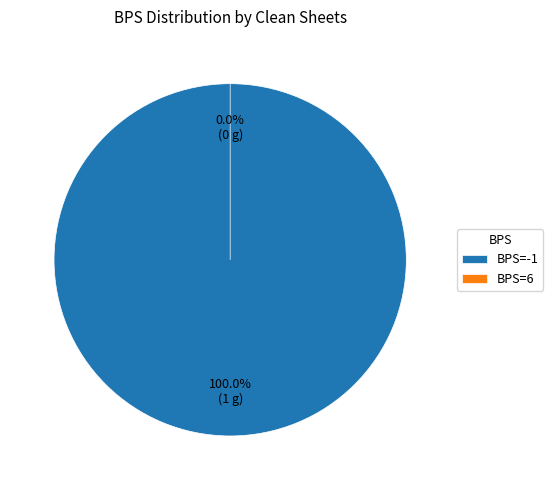

Which category has the smallest portion of the pie?

6